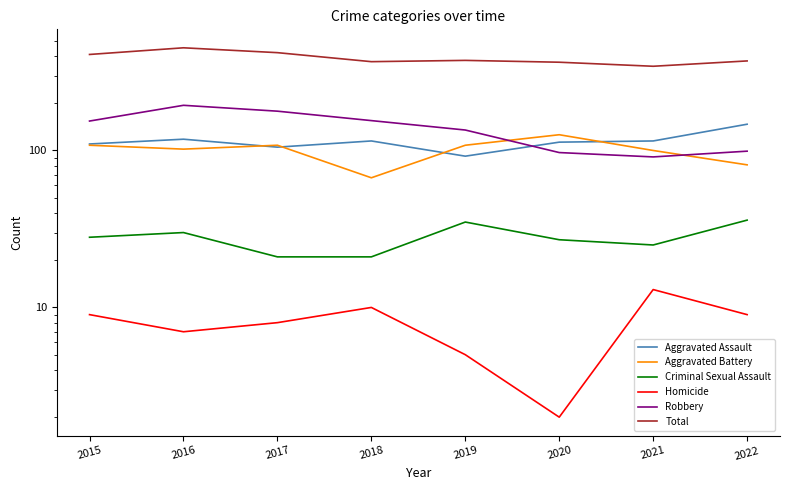

Reading left to right, list all the values displayed in this chart.

Aggravated Assault: 110	118	105	115	92	113	115	147
Aggravated Battery: 108	102	108	67	108	126	100	81
Criminal Sexual Assault: 28	30	21	21	35	27	25	36
Homicide: 9	7	8	10	5	2	13	9
Robbery: 154	194	178	155	135	97	91	99
Total: 409	451	420	368	375	365	344	372